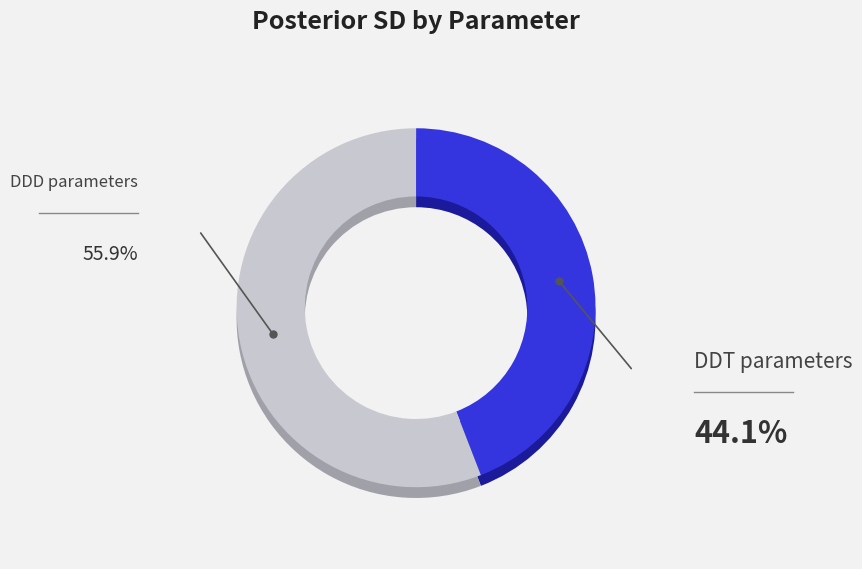

The PK_DDD (Kidney) slice represents 11% of the pie. True or false?

False